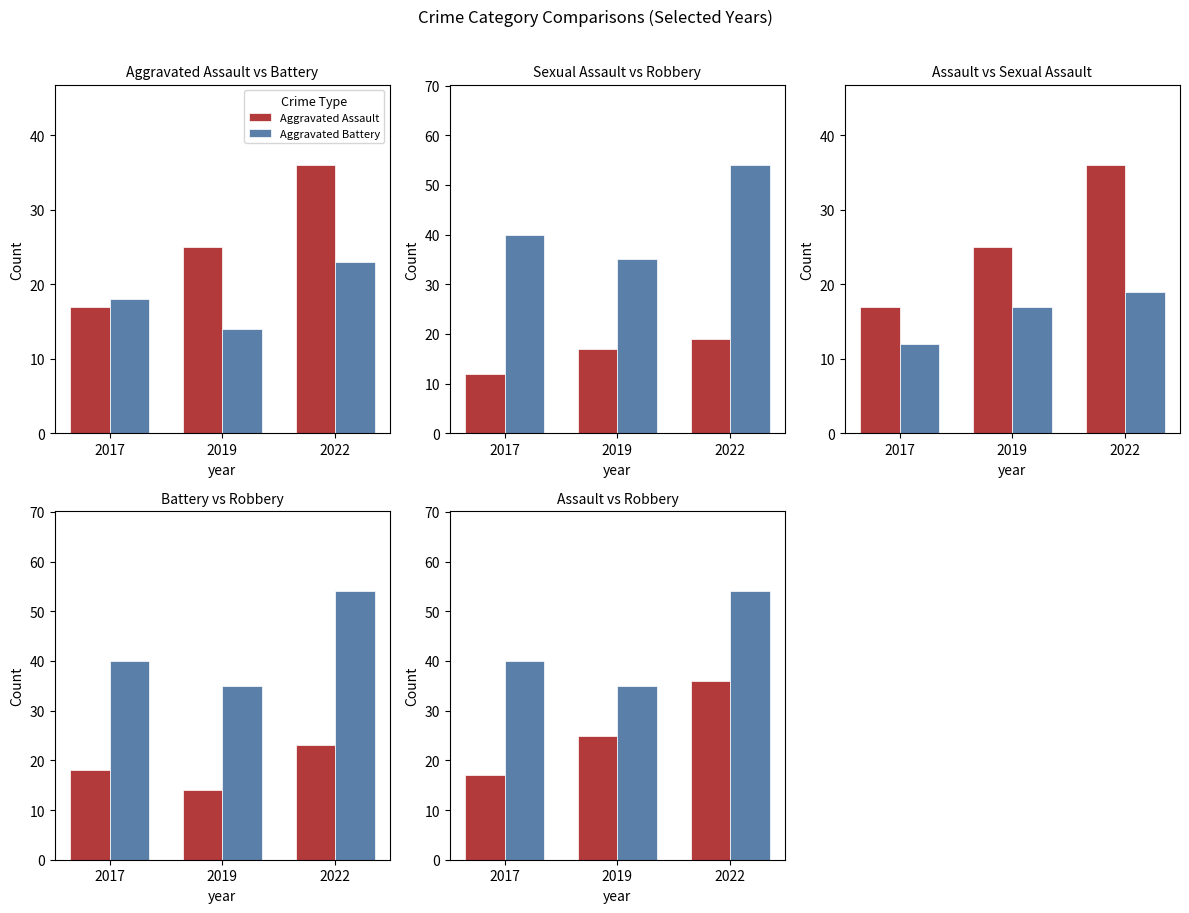

What is the maximum value for Criminal Sexual Assault?

19